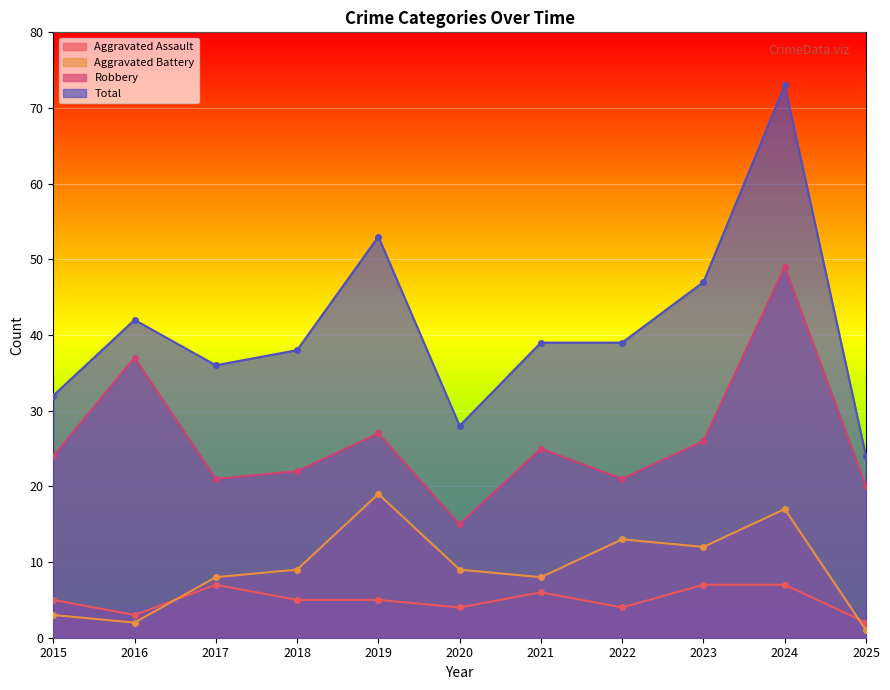

What is the spread (max minus min) of values at 2020?

24